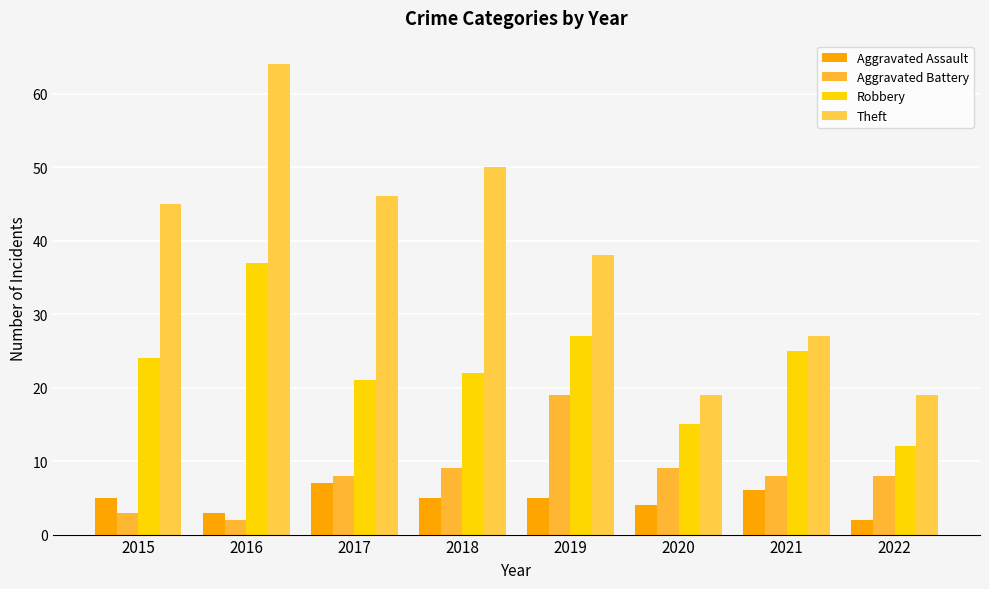

At how many categories does at least one series exceed 48?

2